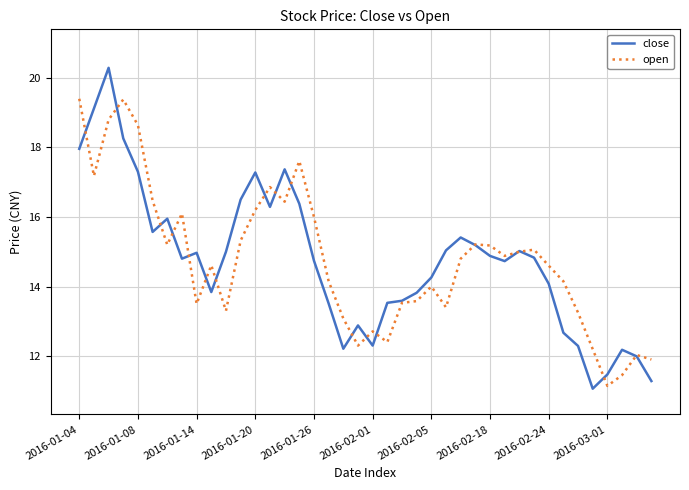

Rank the series by their maximum value, from highest to lowest.

close, open